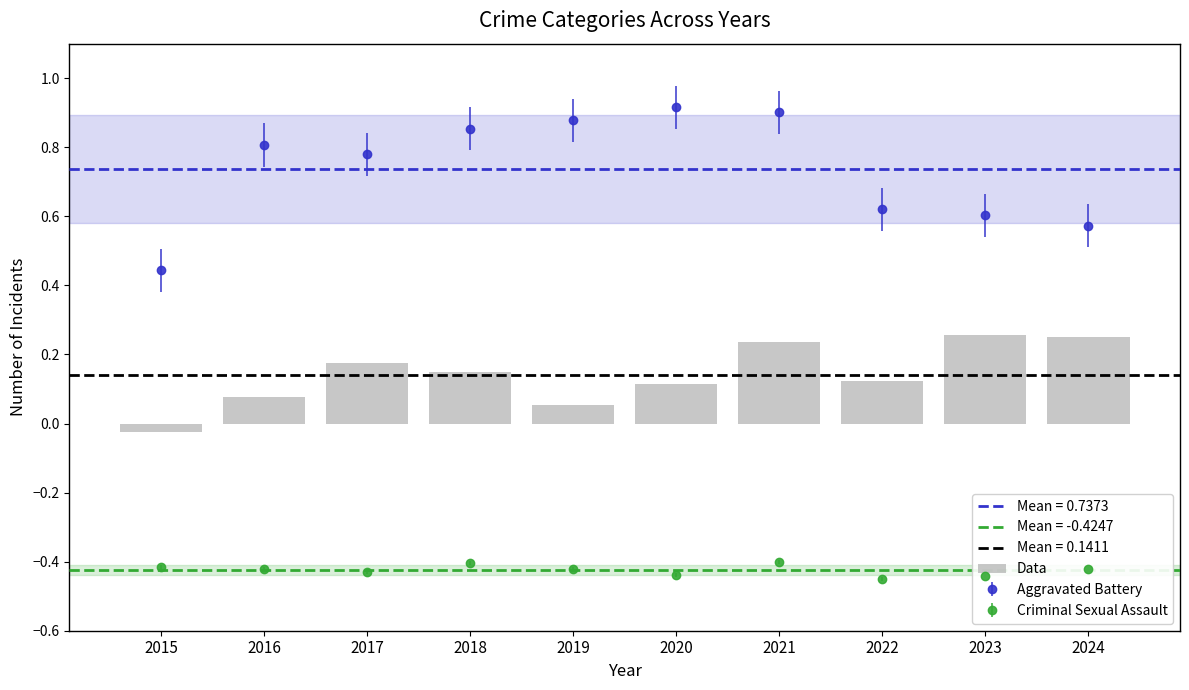

How many values are below zero?

1